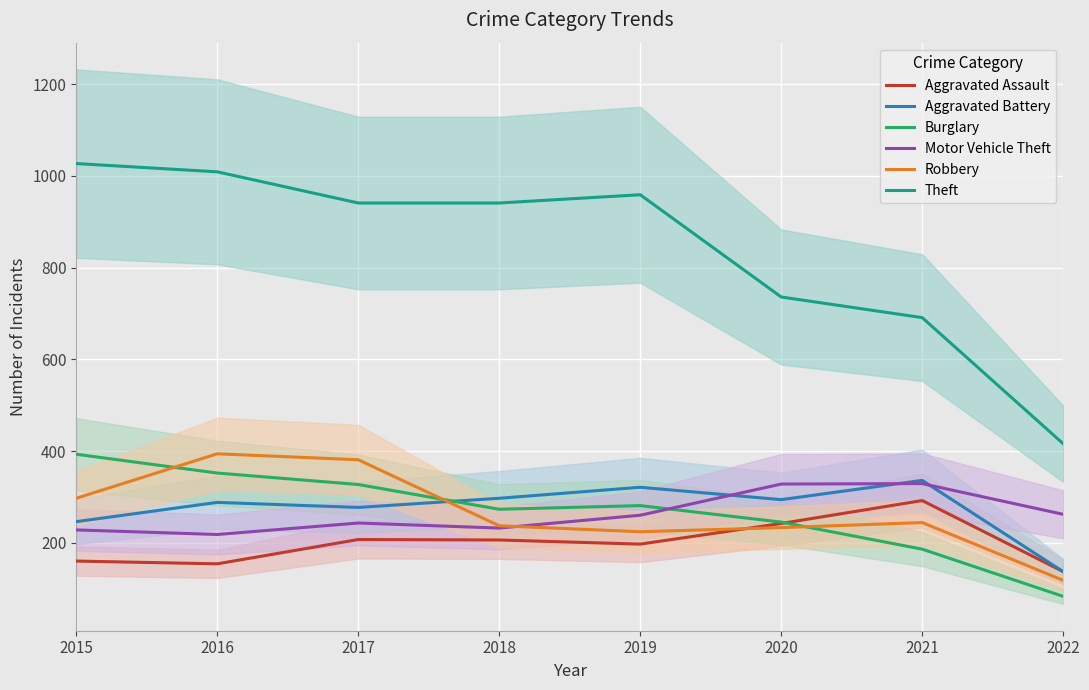

What is the total value across all series at 2019?

2242